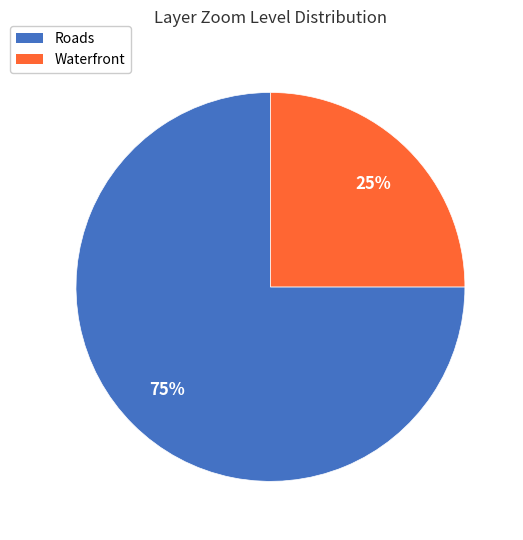

To the nearest percent, what is the average slice percentage?

50%